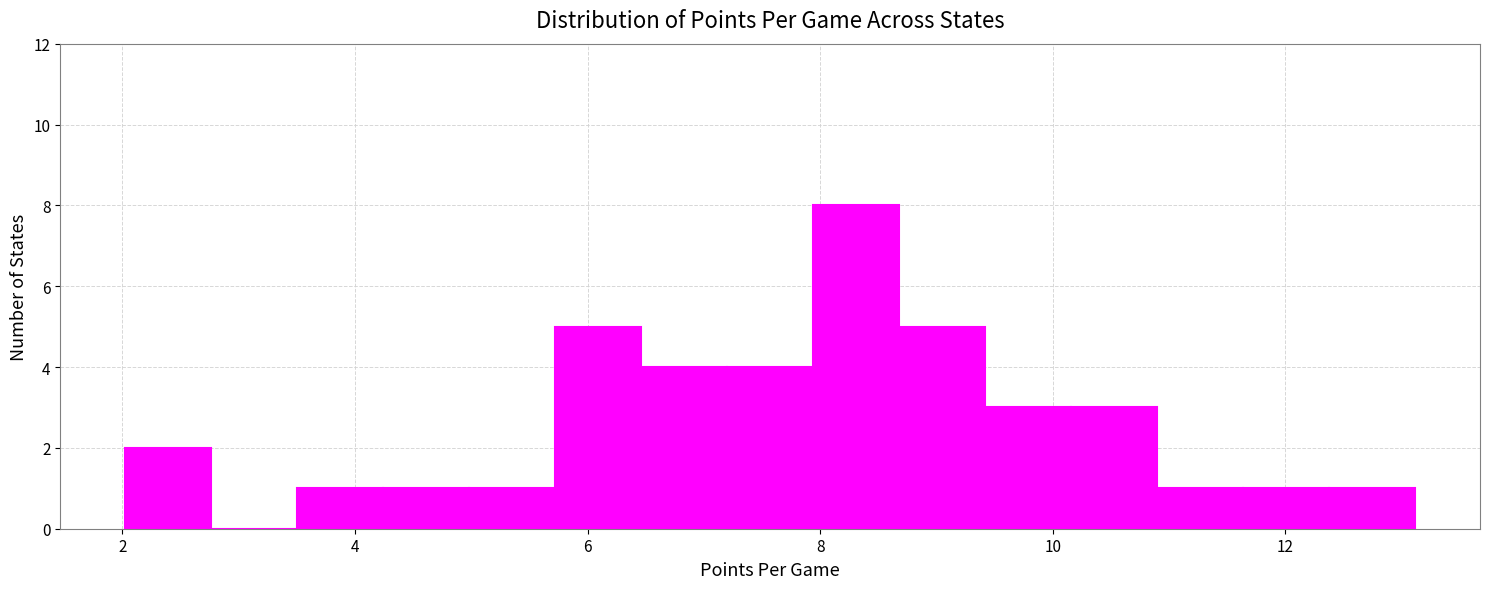

Read against the x-axis, roughly where is the centre of the tallest bar?

8.4